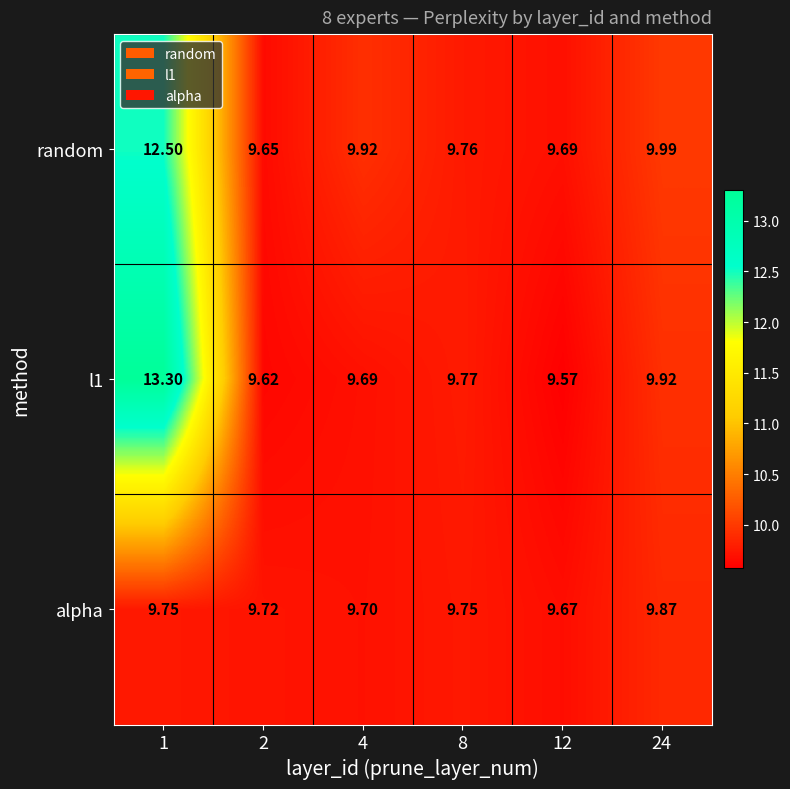

Is the value of random at 24 greater than the value of l1 at 12?

Yes